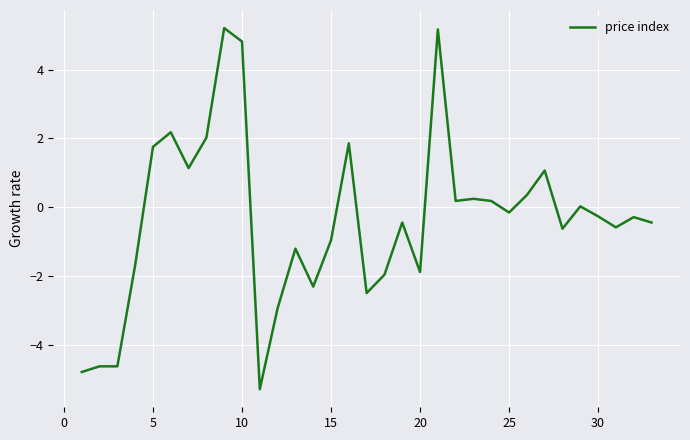

What is the maximum value shown in the chart?

5.2